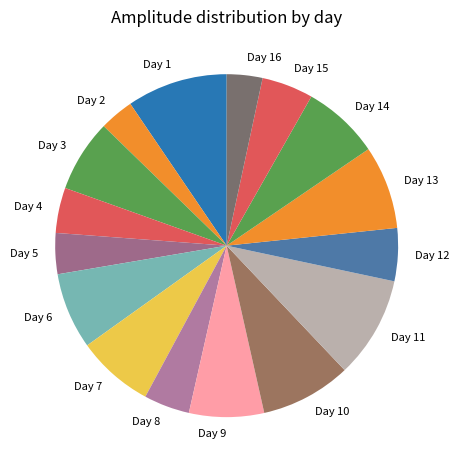

True or false: Day 5 accounts for 4% of the total.

True